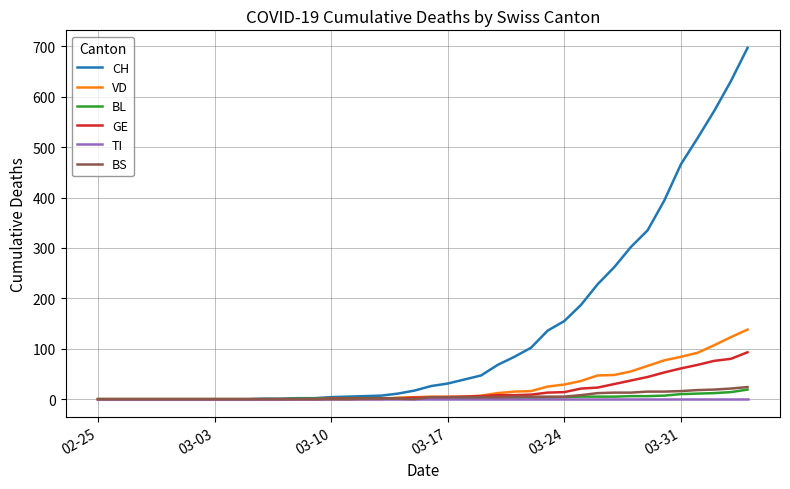

Which series has the largest total across all categories?

CH